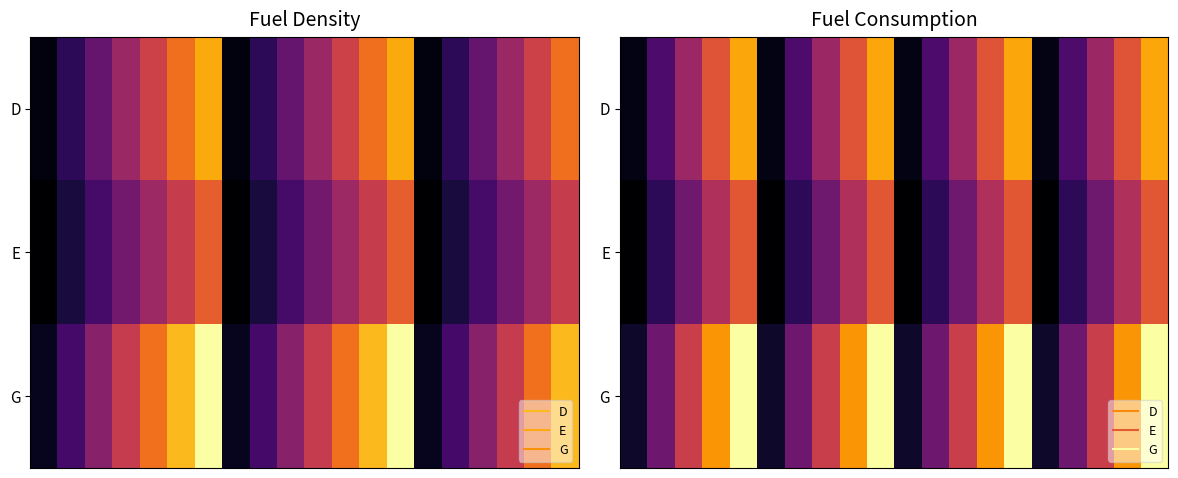

How many values in the D series exceed 2004078591?

8